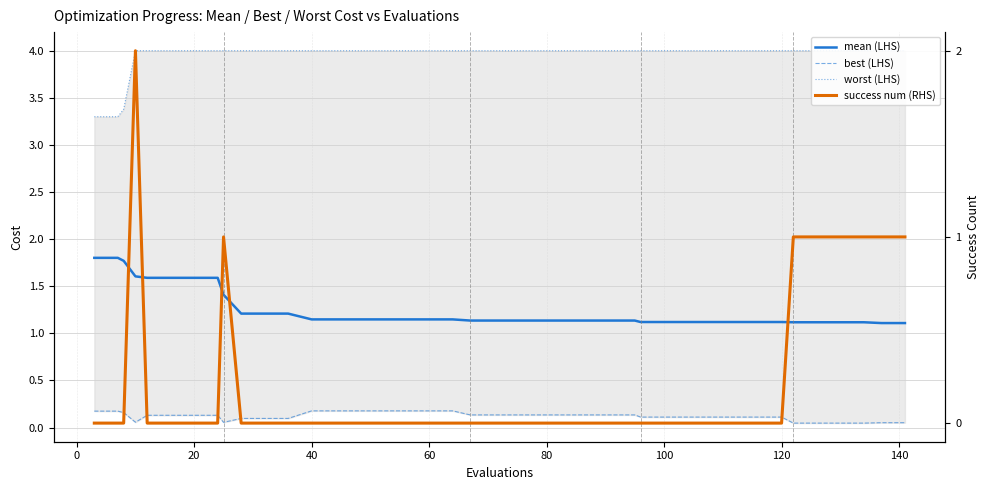

What are all the series names shown in the legend?

mean (LHS), best (LHS), worst (LHS), success num (RHS)